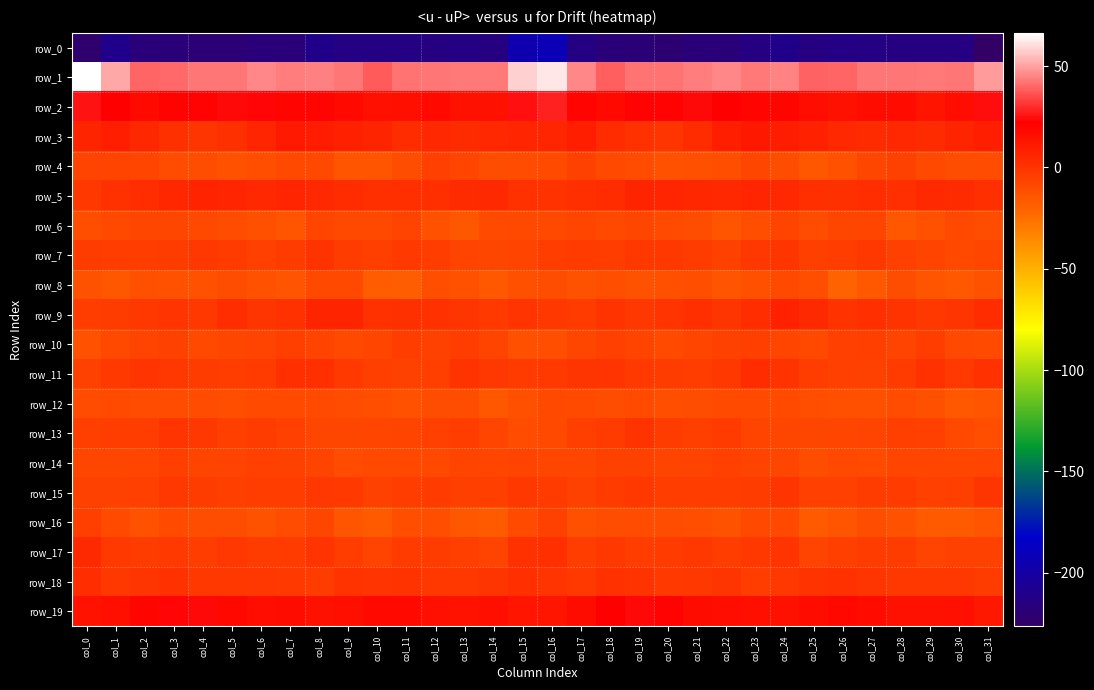

The value of row_4 at col_3 is -10.4. True or false?

True